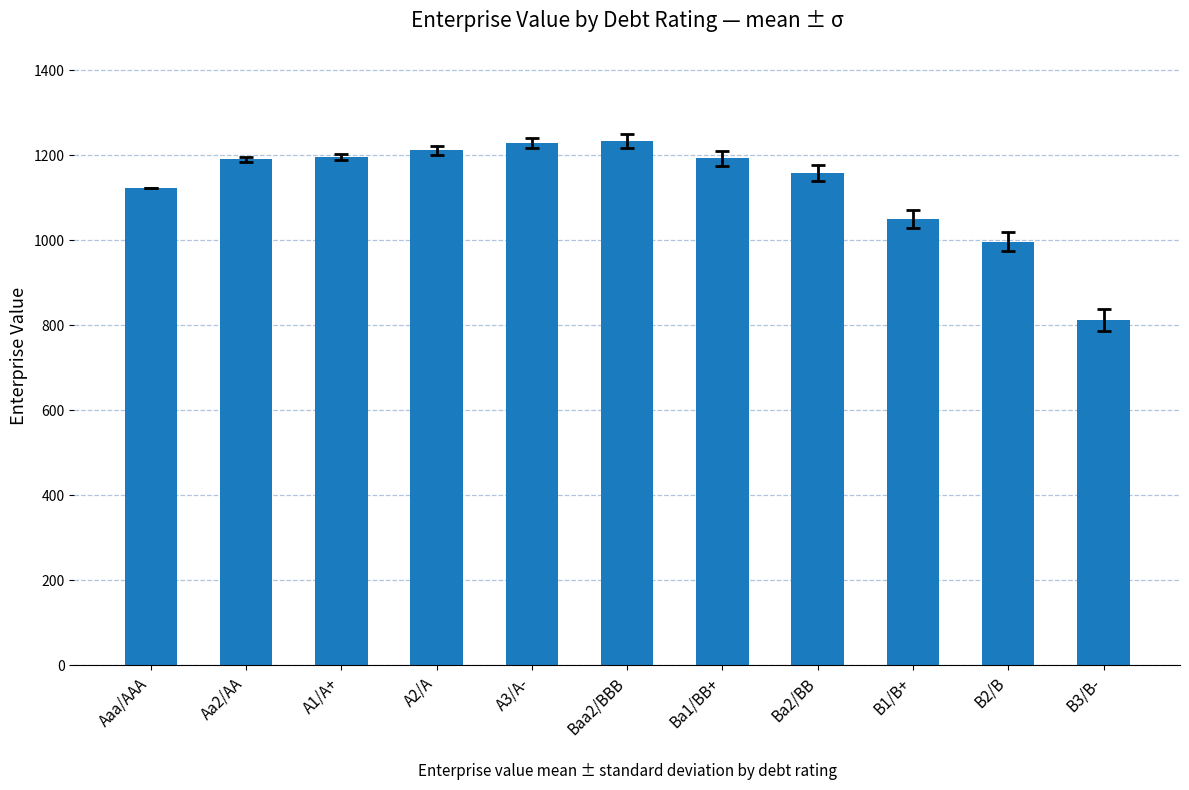

Does the chart contain stacked bars?

No